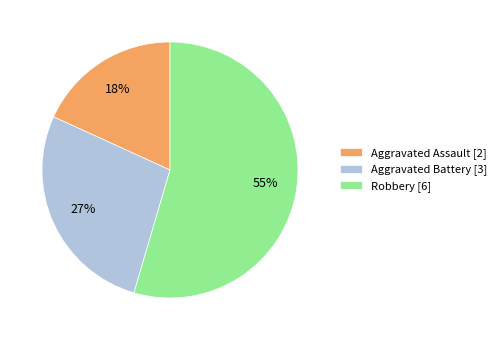

The Robbery slice represents 55% of the pie. True or false?

True